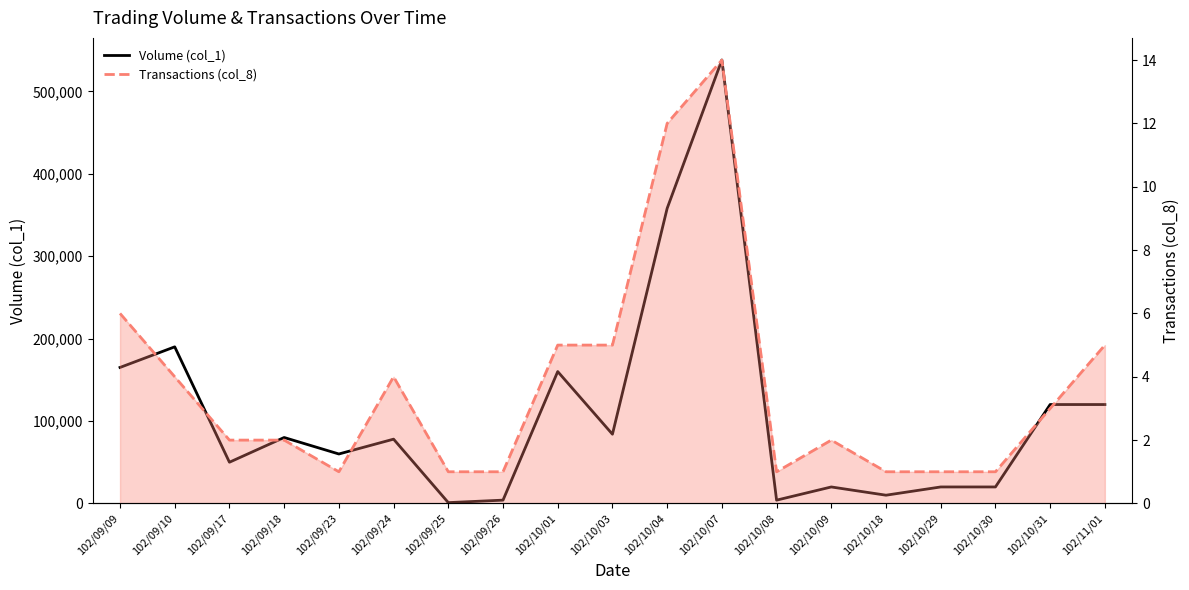

True or false: Transactions (col_8) has a value of 14 at 102/10/07.

True